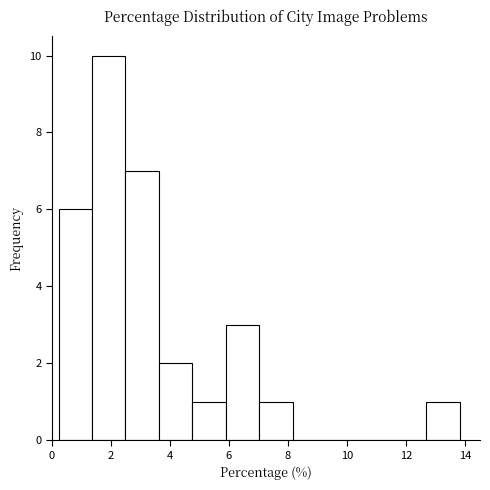

Reading left to right, list every bar in this chart as the range it spans on the x-axis followed by its height. Neither the bar edges nor the heights are printed on the chart, so give them approximately, as read against the axes.

0.2 to 1.4: 6
1.4 to 2.4: 10
2.4 to 3.6: 7
3.6 to 4.8: 2
4.8 to 5.8: 1
5.8 to 7.0: 3
7.0 to 8.2: 1
8.2 to 9.2: 0
9.2 to 10.4: 0
10.4 to 11.6: 0
11.6 to 12.6: 0
12.6 to 13.8: 1